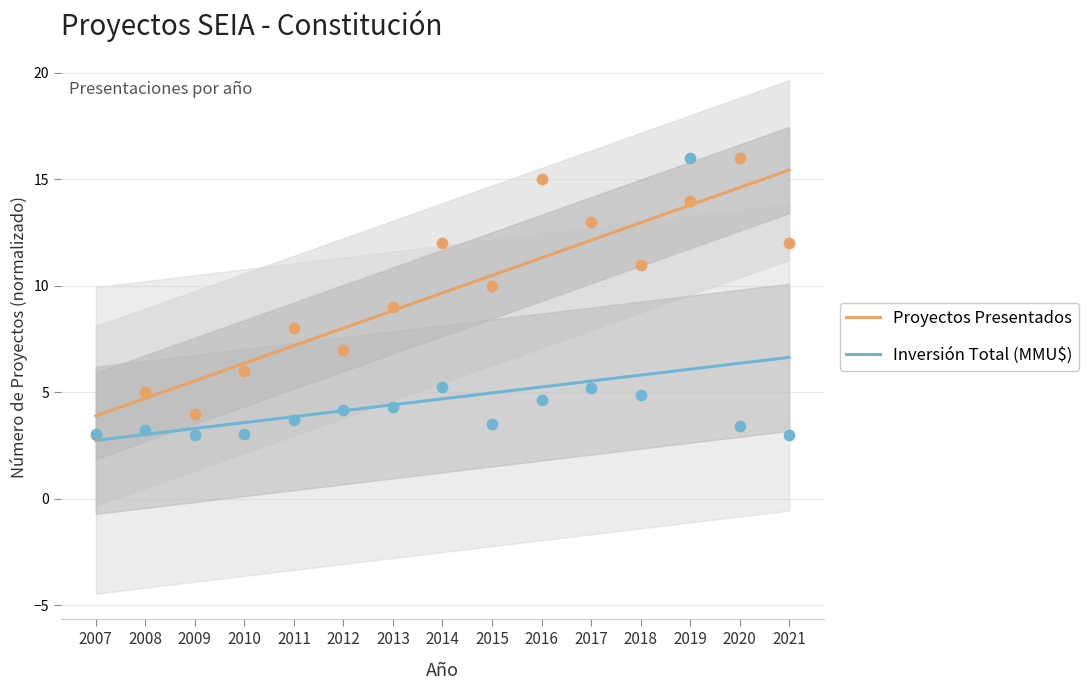

Is the value of Proyectos Presentados at 2015 greater than the value of Inversión Total (MMU$) at 2012?

Yes